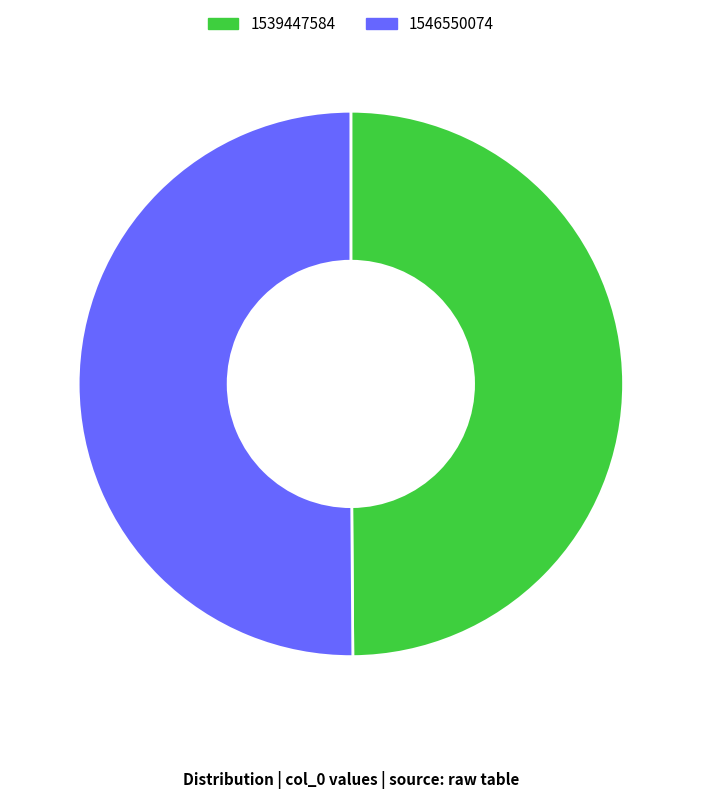

The 1546550074 slice represents 39% of the pie. True or false?

False